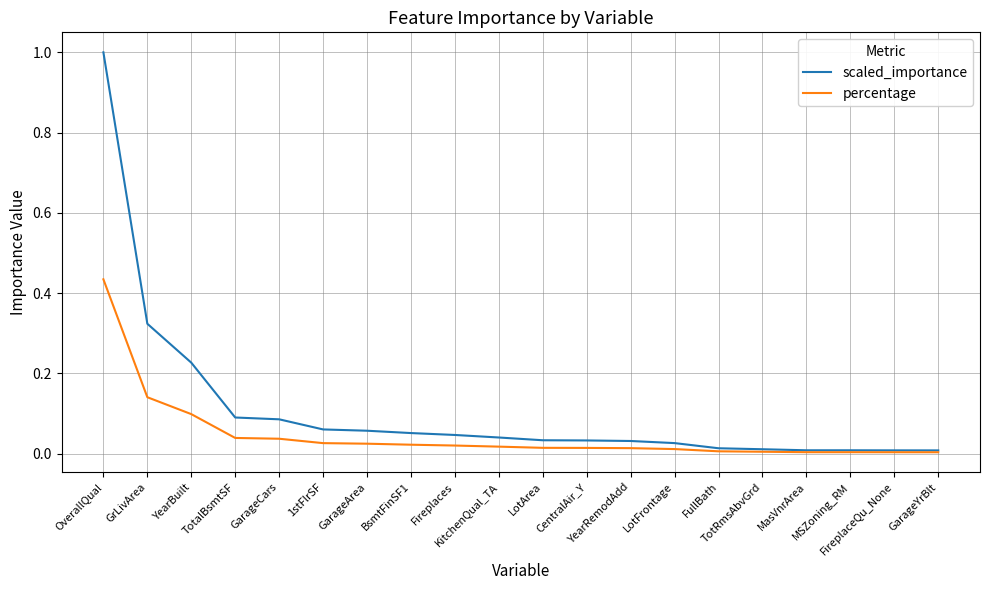

What is the greatest value displayed?

1.0